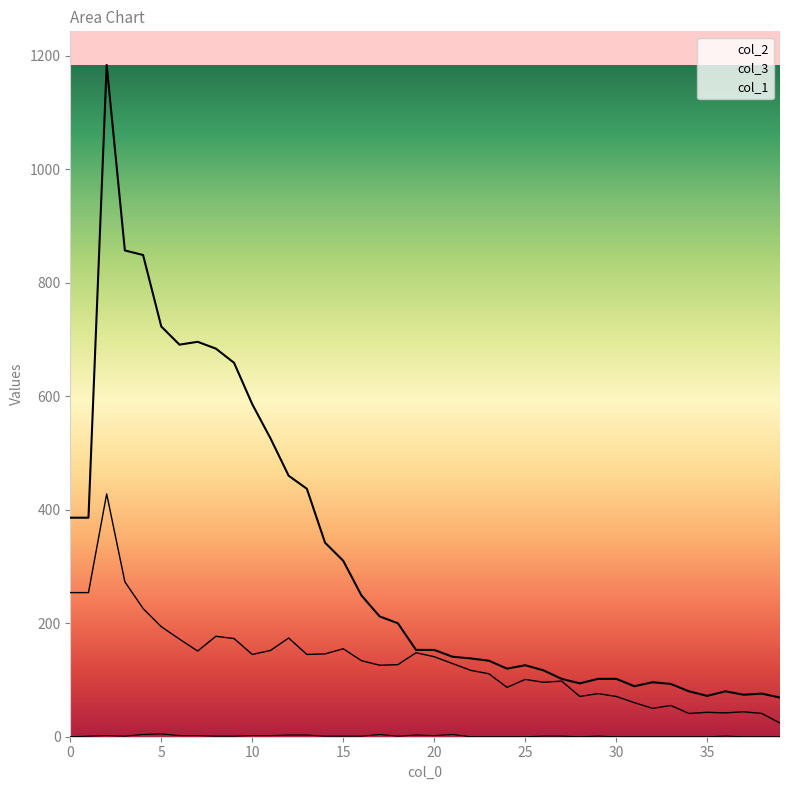

At how many categories does at least one series exceed 445?

11